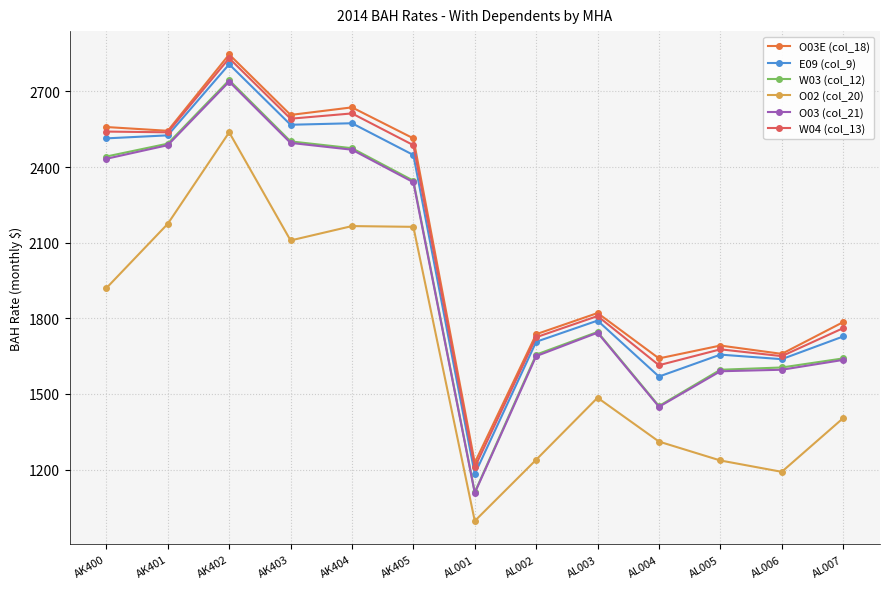

The O02 (col_20) series shows 2175 at AK401. True or false?

True